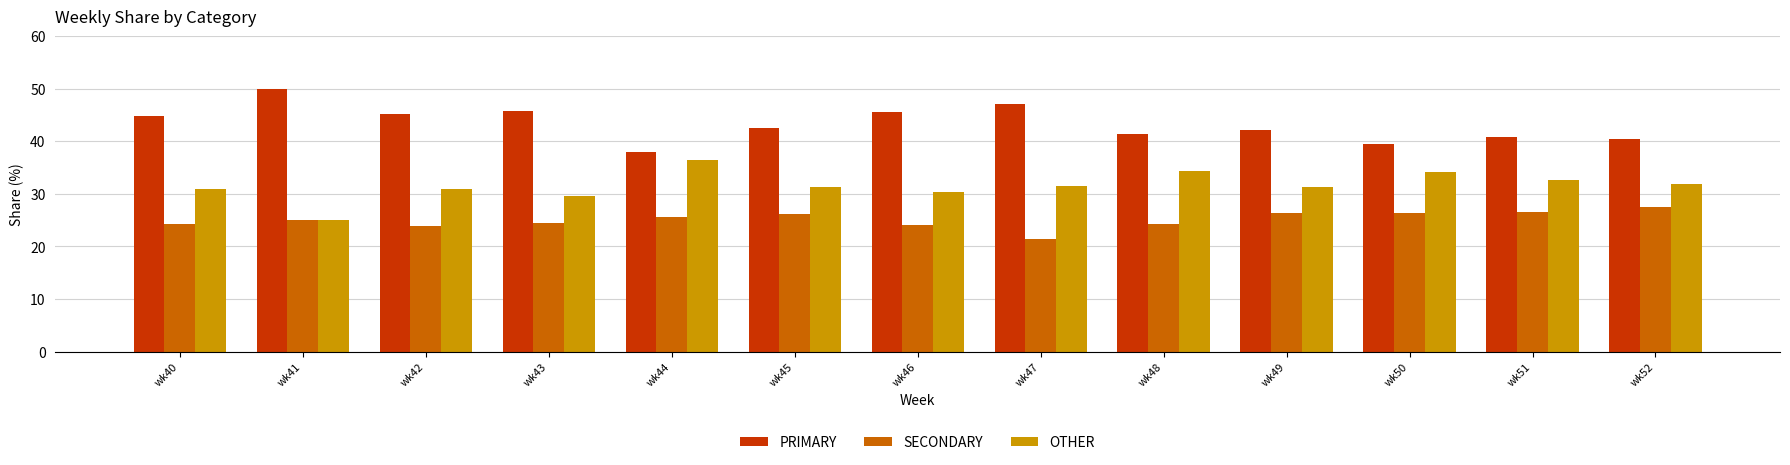

At how many categories does at least one series exceed 35?

13